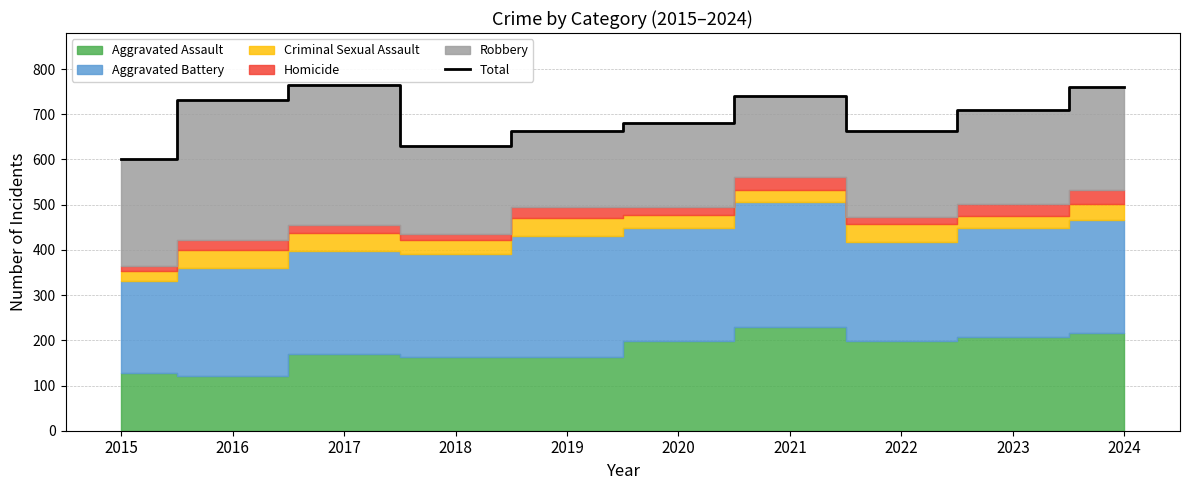

How many data points are less than 709?

5